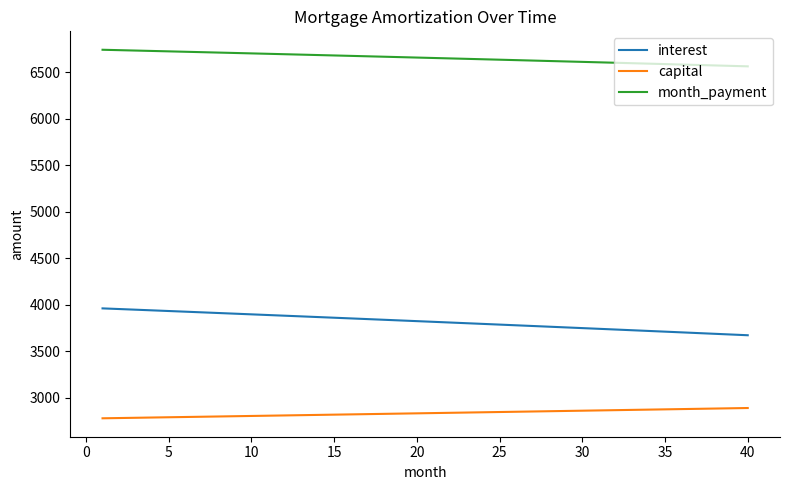

List the series in order of their peak value, highest first.

month_payment, interest, capital